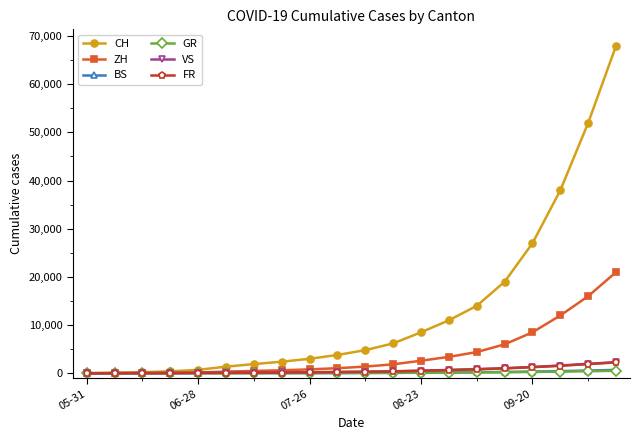

Which series has the largest total across all categories?

CH